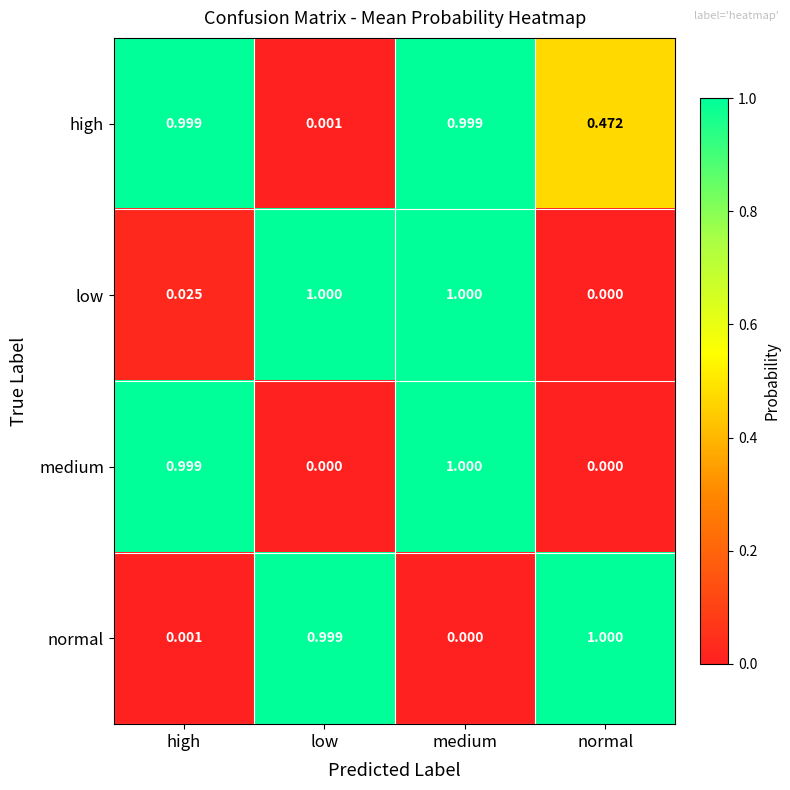

Between low and medium, which series saw the biggest shift?

medium